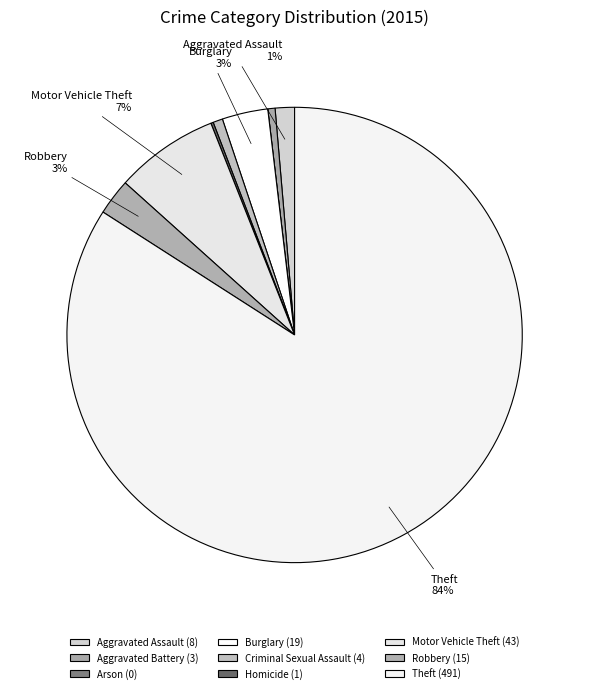

How many slices are in this pie chart?

9